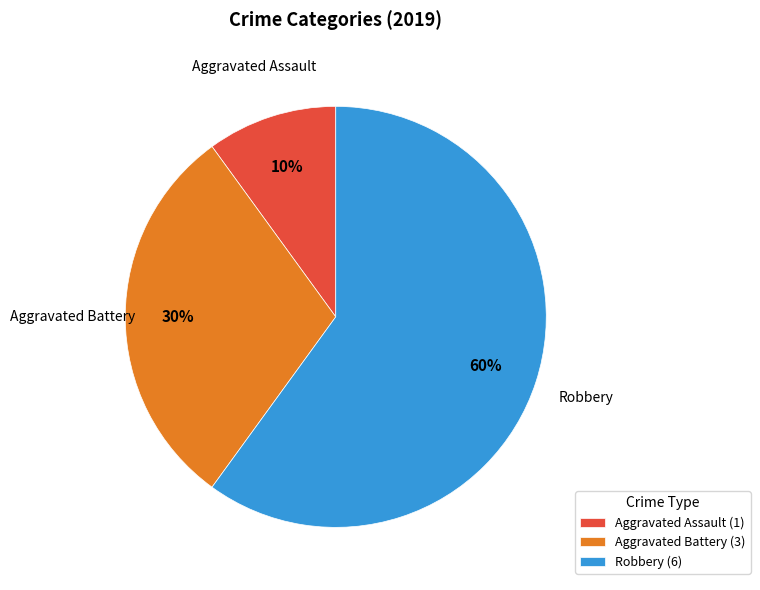

Which has a higher value, Aggravated Assault (1) or Aggravated Battery (3)?

Aggravated Battery (3)